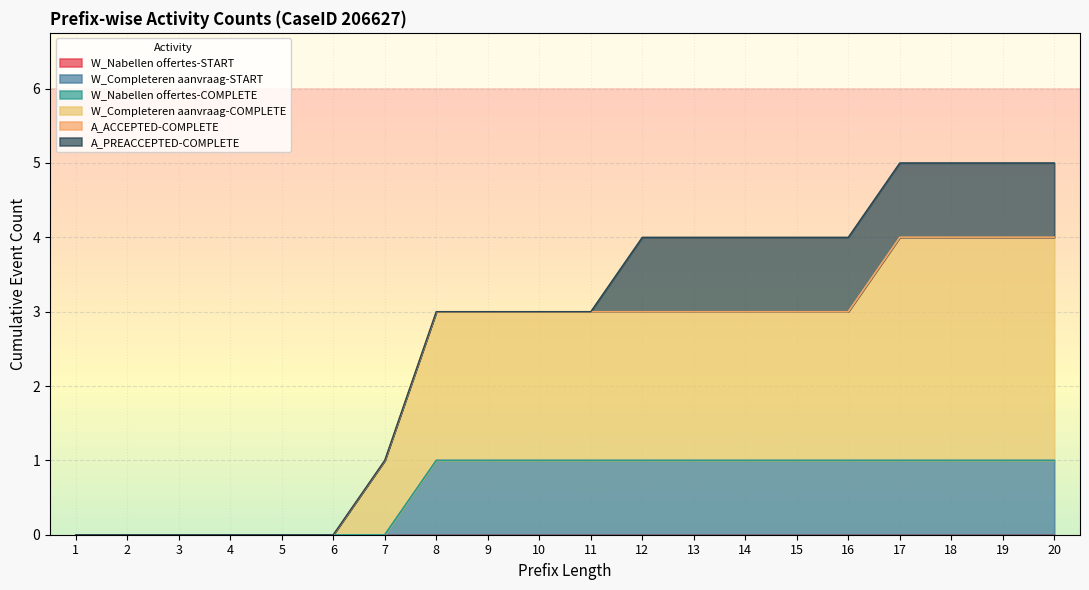

How many data points in W_Completeren aanvraag-COMPLETE are less than 2?

7